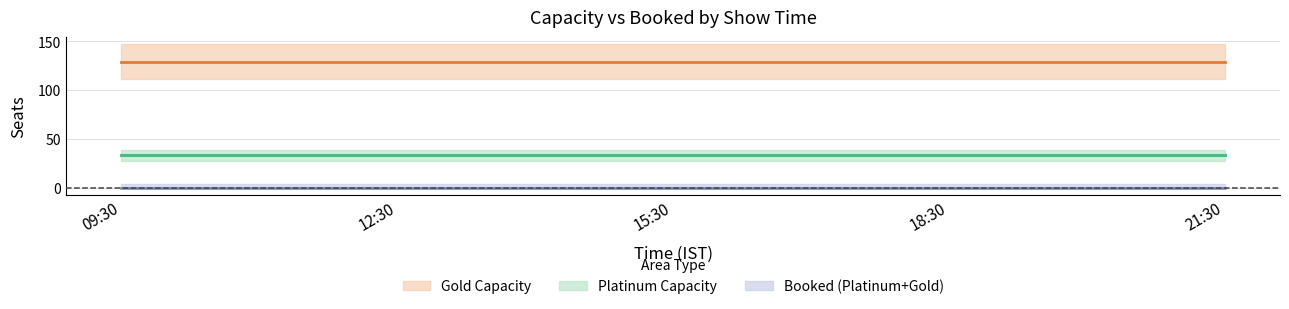

How many lines are shown in the chart?

4